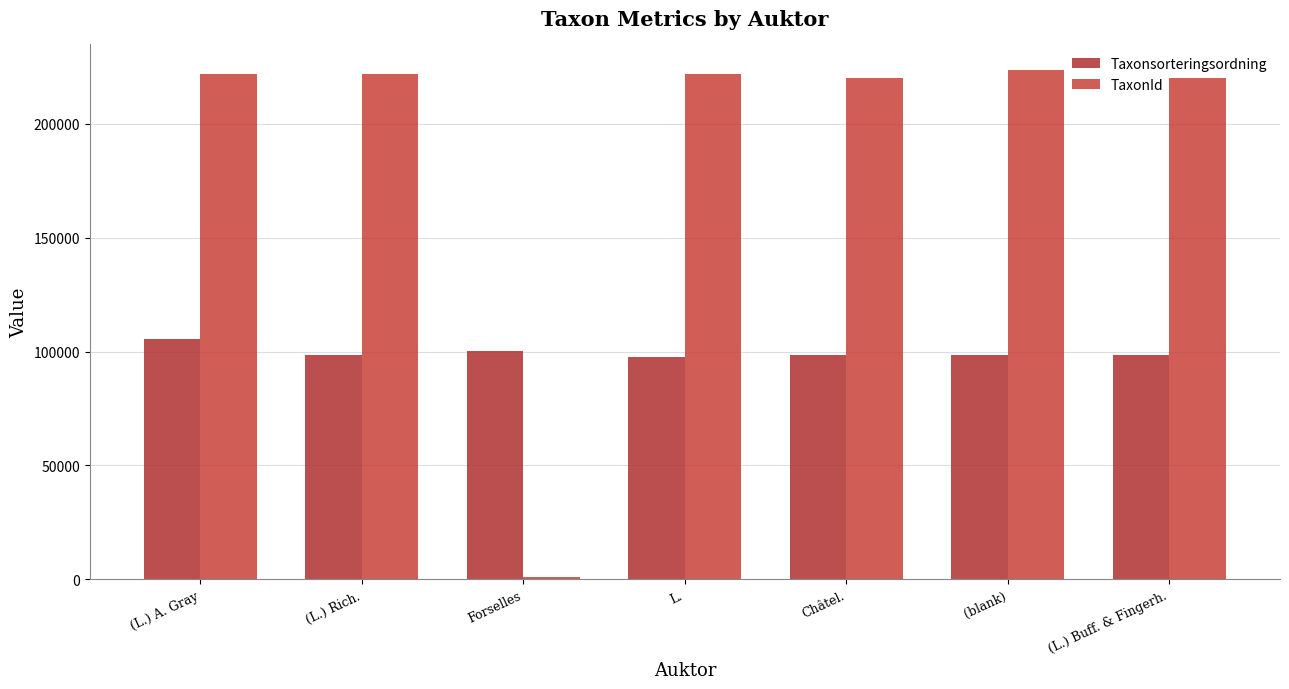

What is the minimum value for Taxonsorteringsordning?

97530